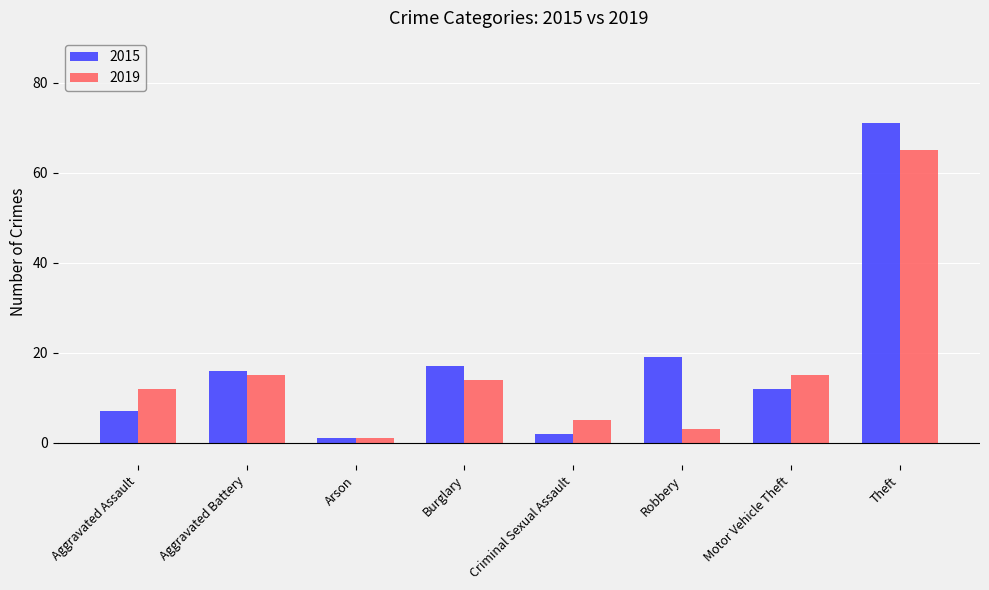

Is it true that 2015 equals 71 at Theft?

True